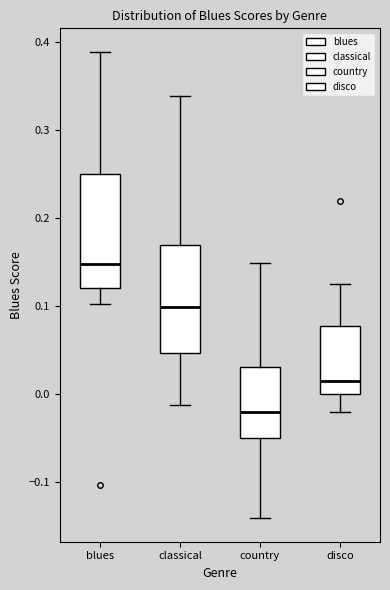

Which box has the highest median line?

blues